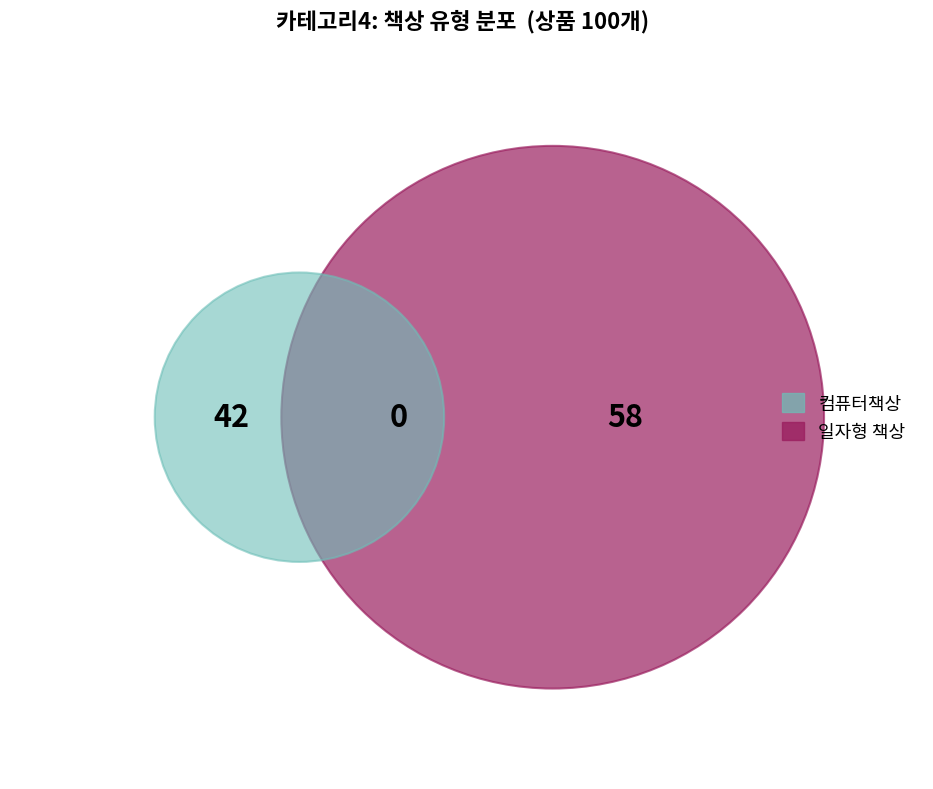

How much of the chart is everything except 컴퓨터책상?

58.0%